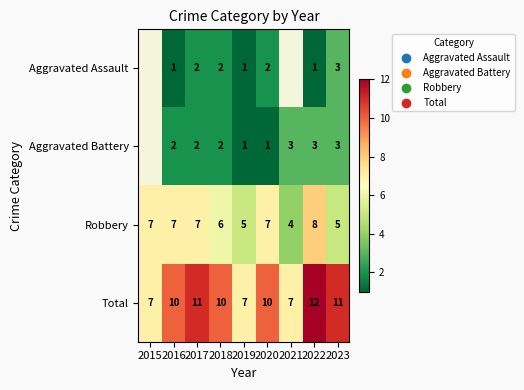

Read the Total value at 2019.

7